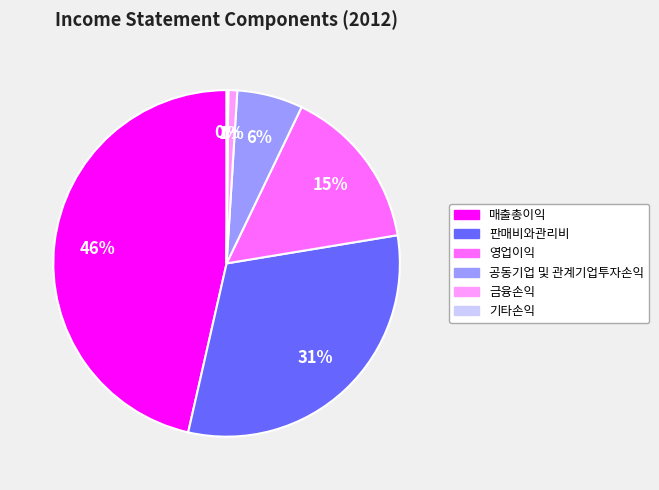

To the nearest percent, what percentage of the pie is 영업이익?

15%